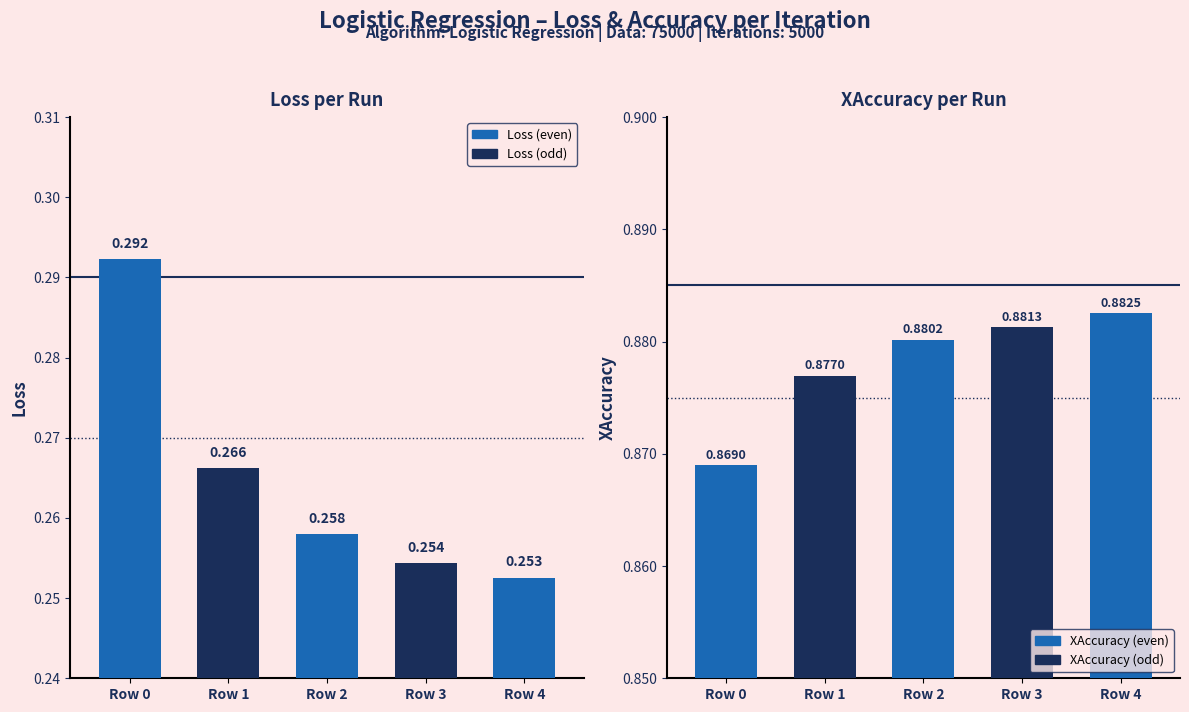

At which category is the sum across all series the highest?

Row 0